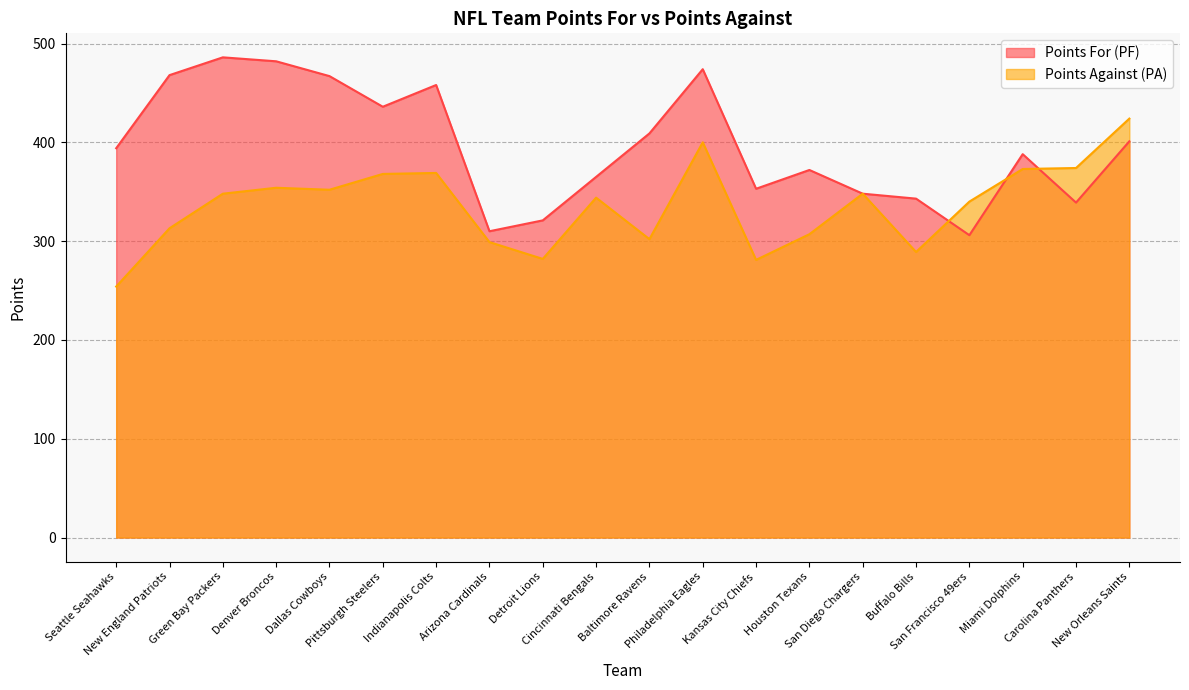

True or false: Points Against (PA) has a value of 197 at San Diego Chargers.

False